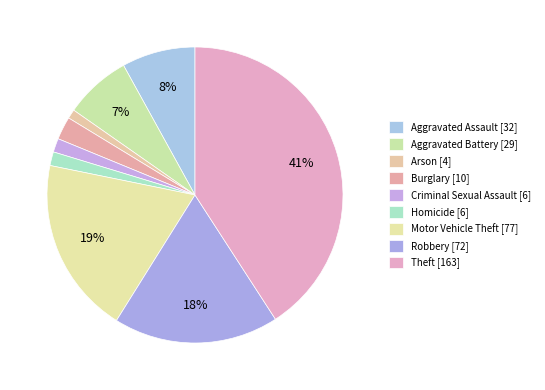

To the nearest percent, what portion does Robbery represent?

18%